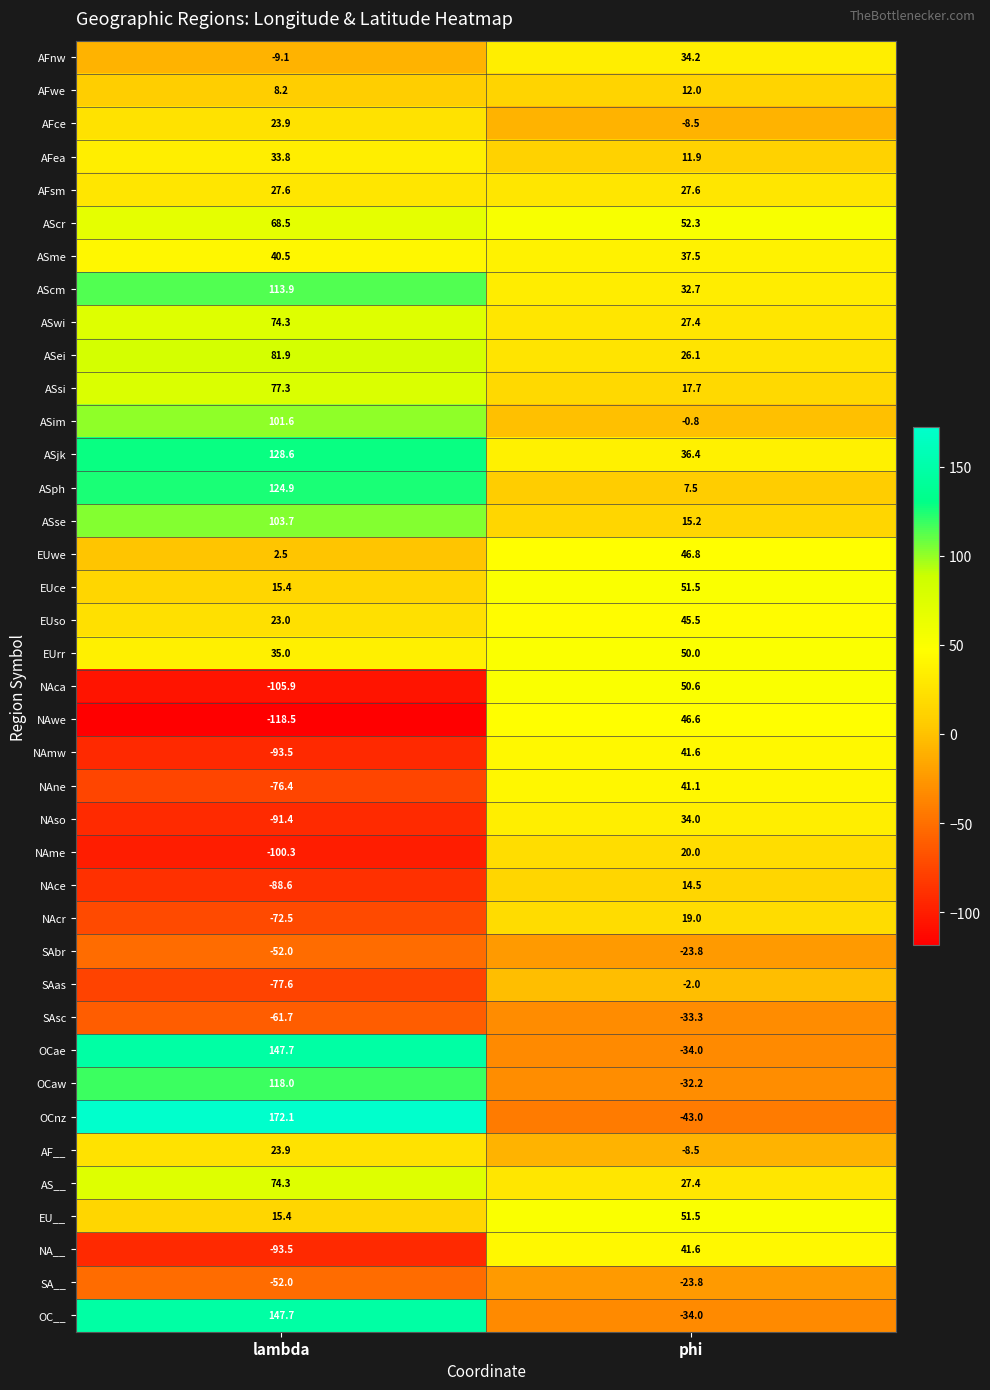

At how many categories does at least one series exceed 157?

1